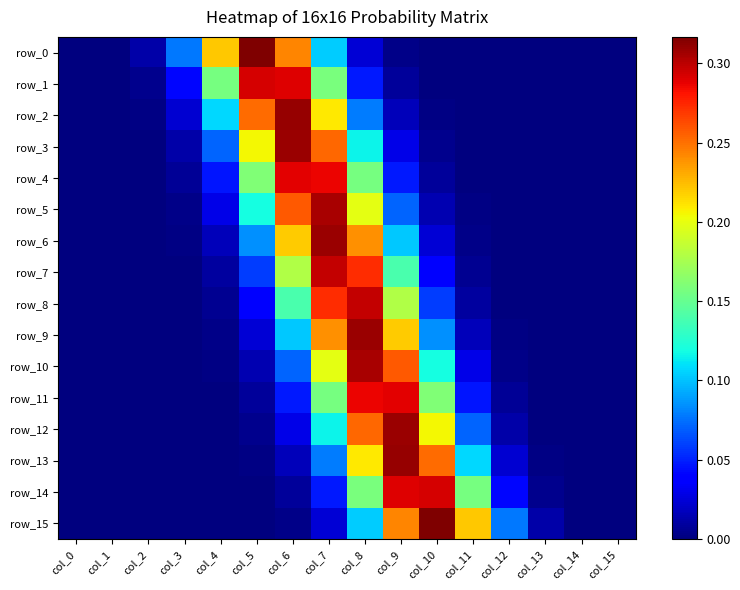

Is it true that row_11 equals 0.4 at col_9?

False